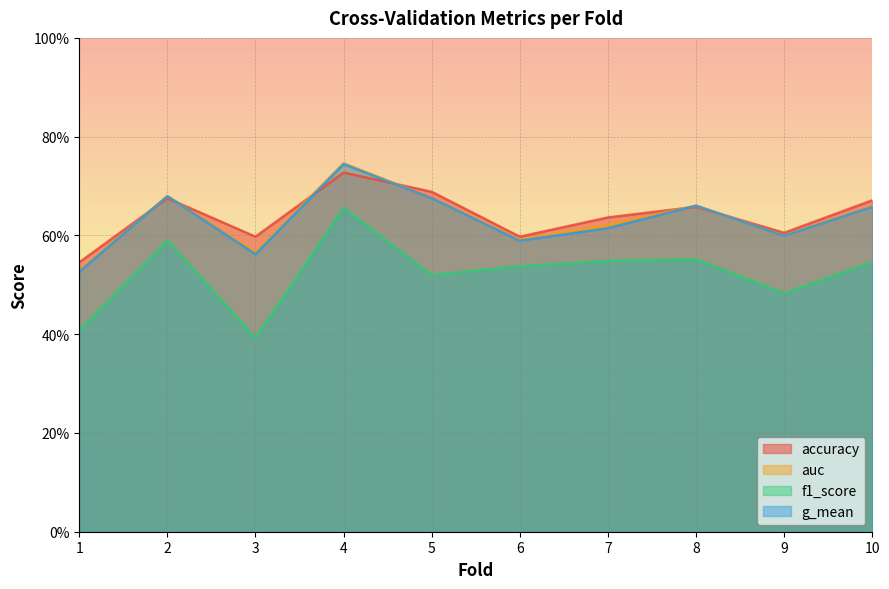

Reading right to left, list all the values displayed in this chart.

accuracy: 10=0.7	9=0.6	8=0.7	7=0.6	6=0.6	5=0.7	4=0.7	3=0.6	2=0.7	1=0.5
auc: 10=0.7	9=0.6	8=0.7	7=0.6	6=0.6	5=0.7	4=0.7	3=0.6	2=0.7	1=0.5
f1_score: 10=0.5	9=0.5	8=0.6	7=0.5	6=0.5	5=0.5	4=0.7	3=0.4	2=0.6	1=0.4
g_mean: 10=0.7	9=0.6	8=0.7	7=0.6	6=0.6	5=0.7	4=0.7	3=0.6	2=0.7	1=0.5